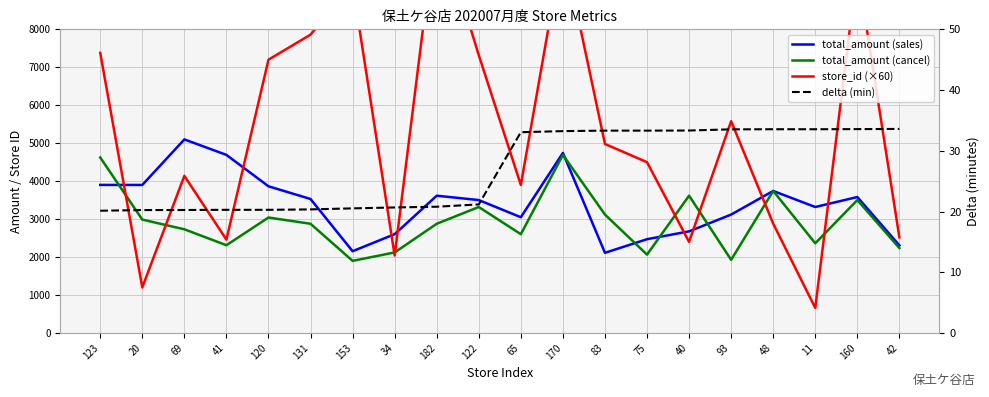

How many lines are shown in the chart?

4